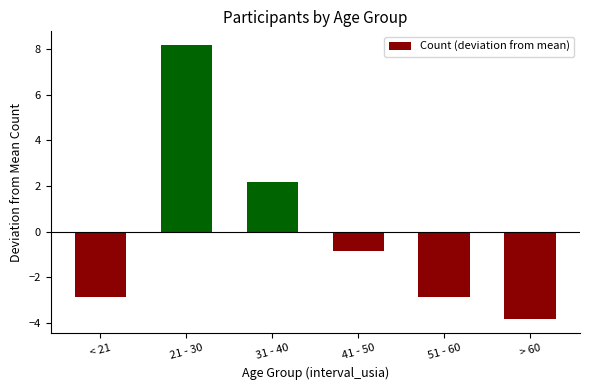

Where does the data first go above 0?

21 - 30